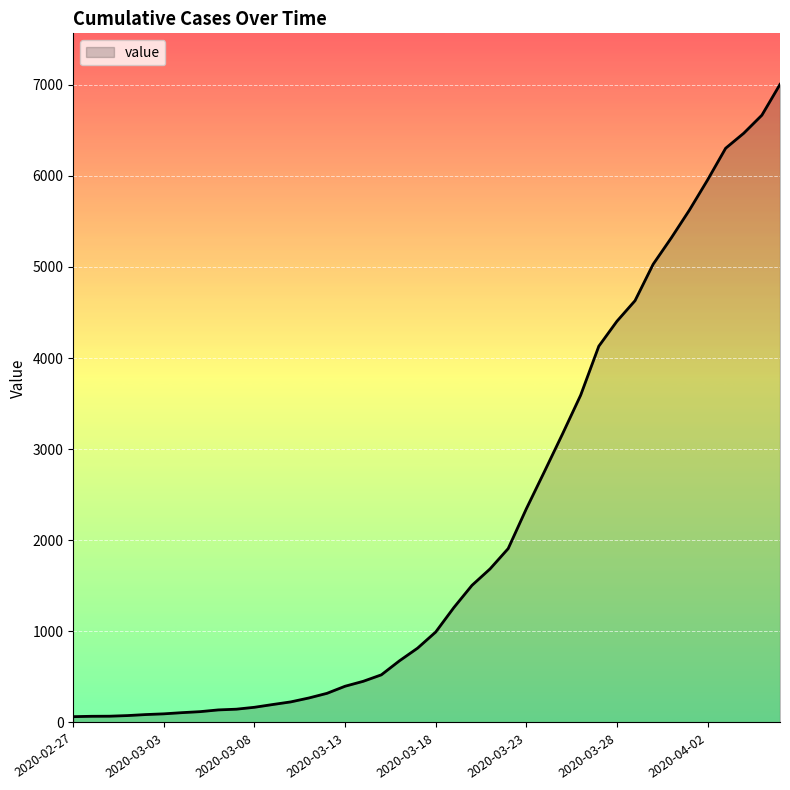

List the labels in order of value, largest first.

2020-04-06, 2020-04-05, 2020-04-04, 2020-04-03, 2020-04-02, 2020-04-01, 2020-03-31, 2020-03-30, 2020-03-29, 2020-03-28, 2020-03-27, 2020-03-26, 2020-03-25, 2020-03-24, 2020-03-23, 2020-03-22, 2020-03-21, 2020-03-20, 2020-03-19, 2020-03-18, 2020-03-17, 2020-03-16, 2020-03-15, 2020-03-14, 2020-03-13, 2020-03-12, 2020-03-11, 2020-03-10, 2020-03-09, 2020-03-08, 2020-03-07, 2020-03-06, 2020-03-05, 2020-03-04, 2020-03-03, 2020-03-02, 2020-03-01, 2020-02-29, 2020-02-28, 2020-02-27